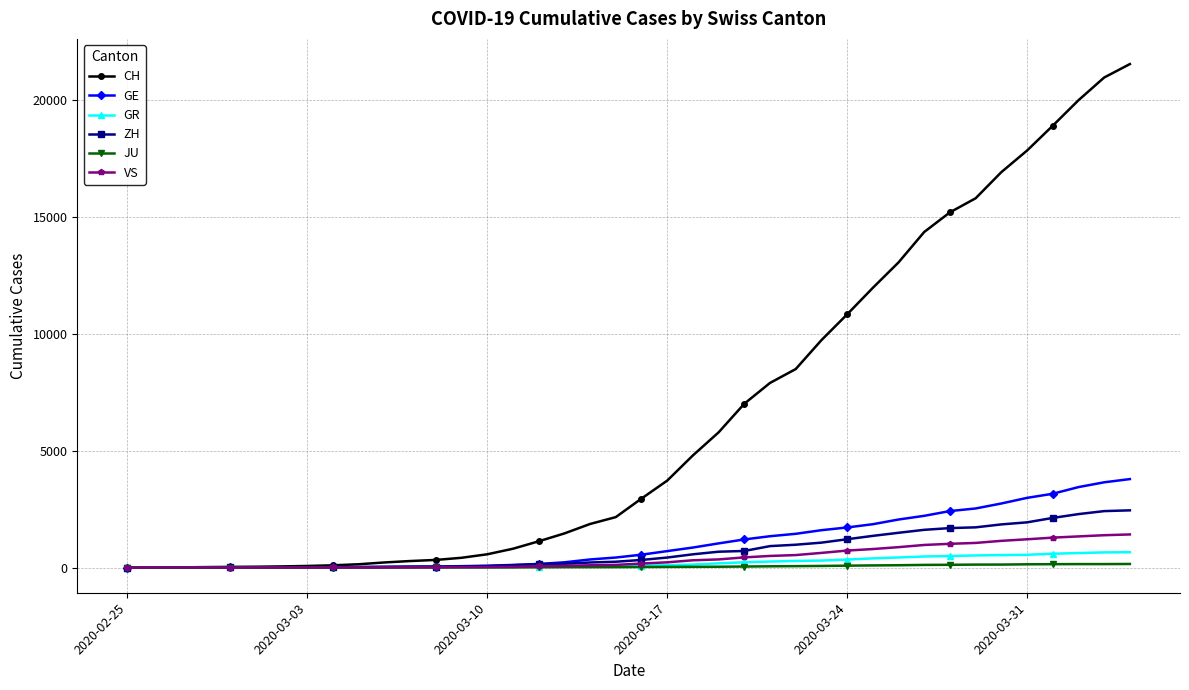

After their last crossing, which series has the higher values: GR or VS?

VS